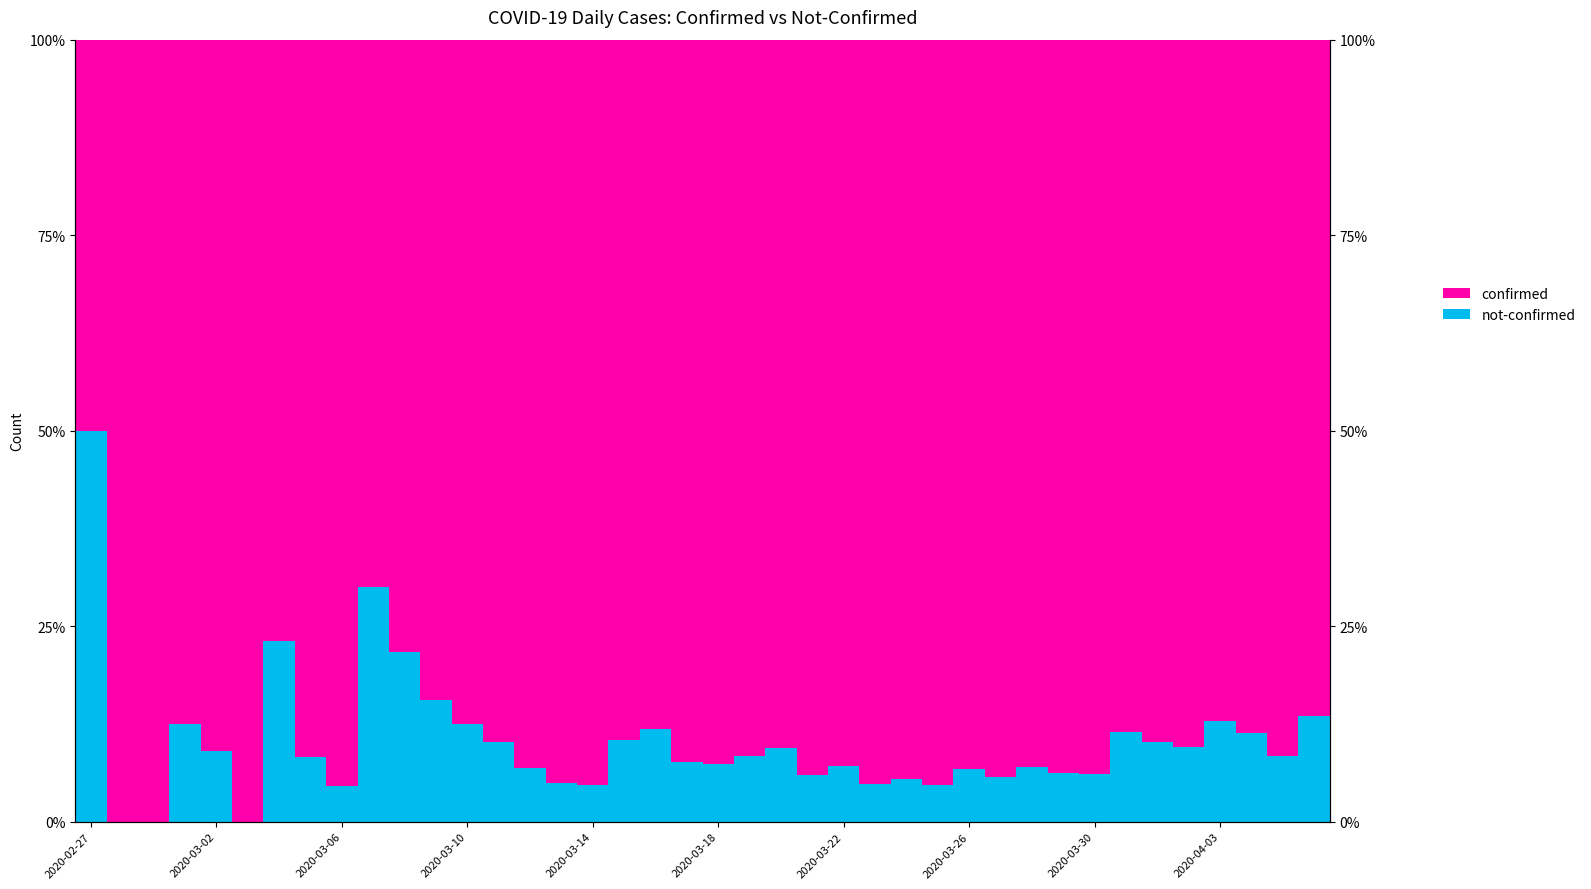

What is the sum of the not-confirmed values at 35 and 18?

21.4